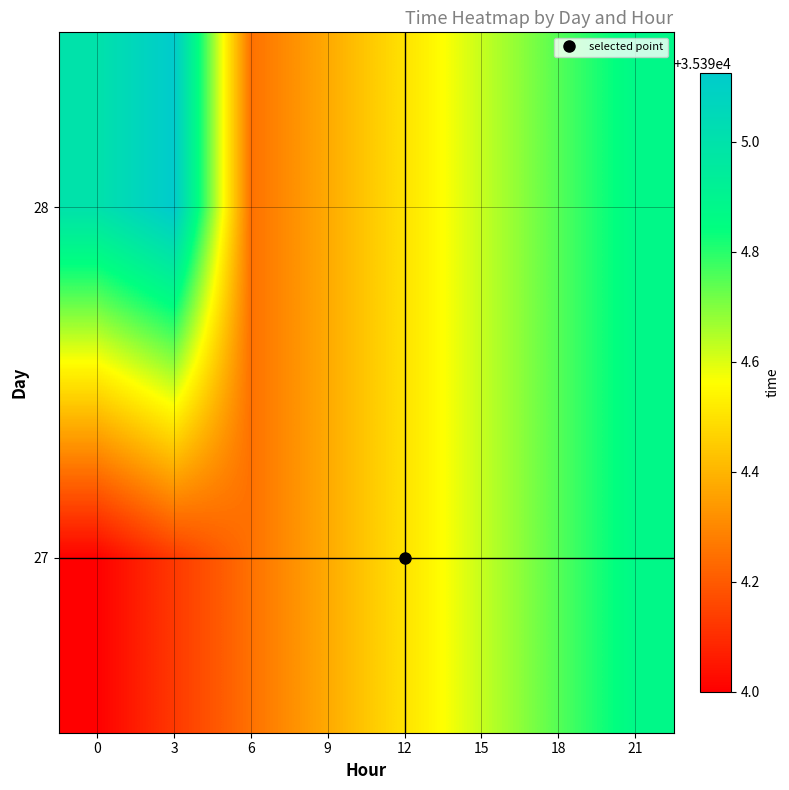

What is the total value across all series at 12?

70789.0